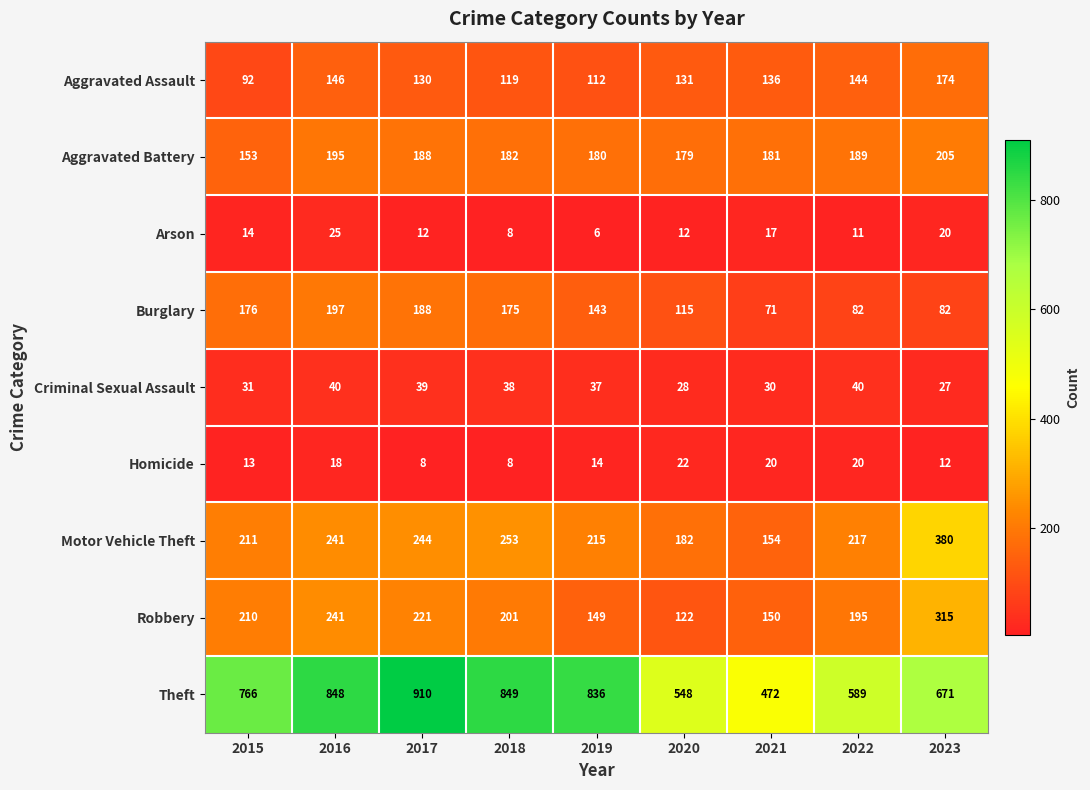

At how many categories does at least one series exceed 529?

8